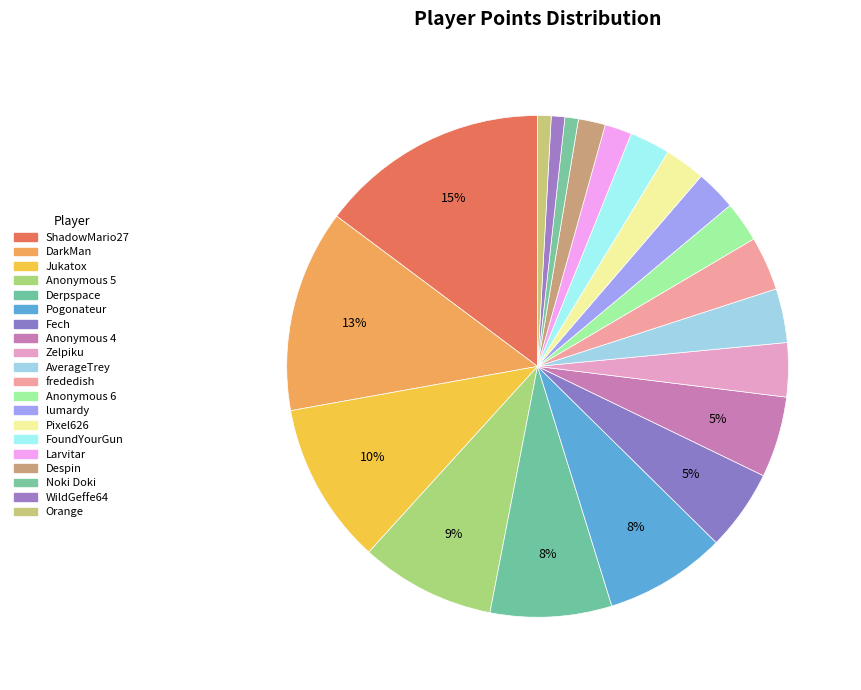

True or false: frededish accounts for 3% of the total.

True